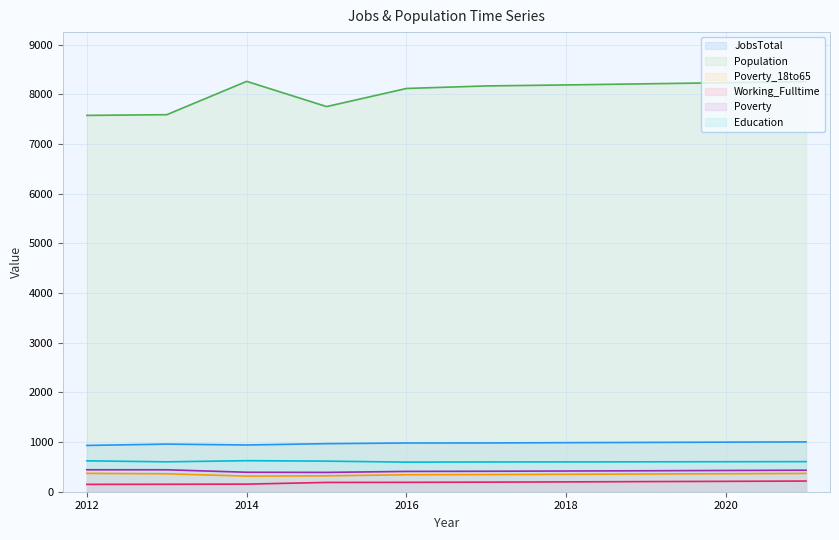

Which series has the widest spread of values?

Population